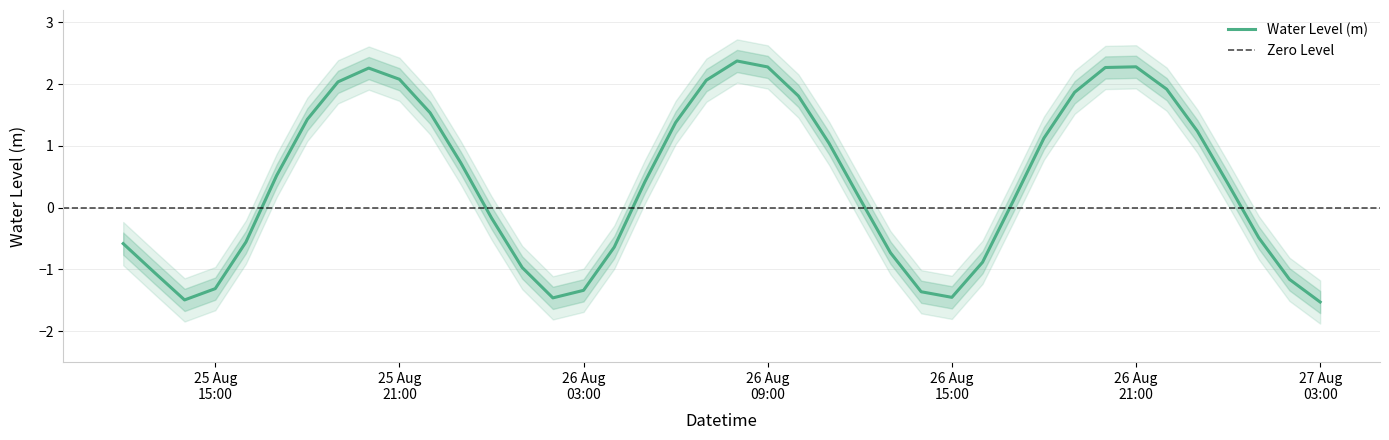

What is the change in value from 2025-08-26 06:00:00 to 2025-08-26 08:00:00?

+1.0